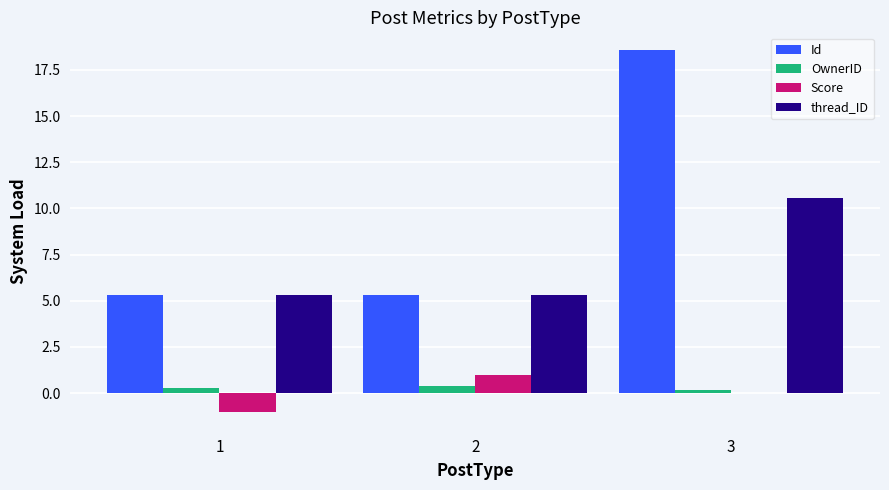

True or false: OwnerID has a value of 0.4 at 2.

True